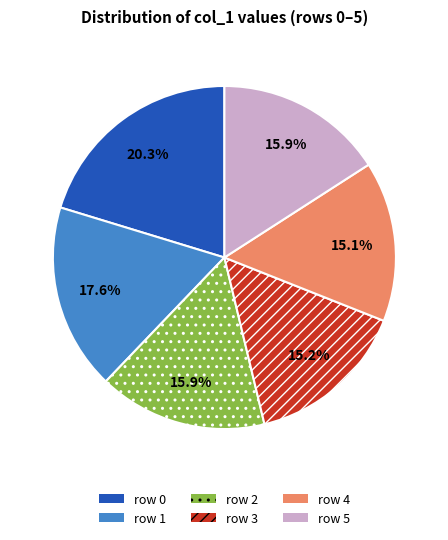

Is row 5 the majority of the pie?

No